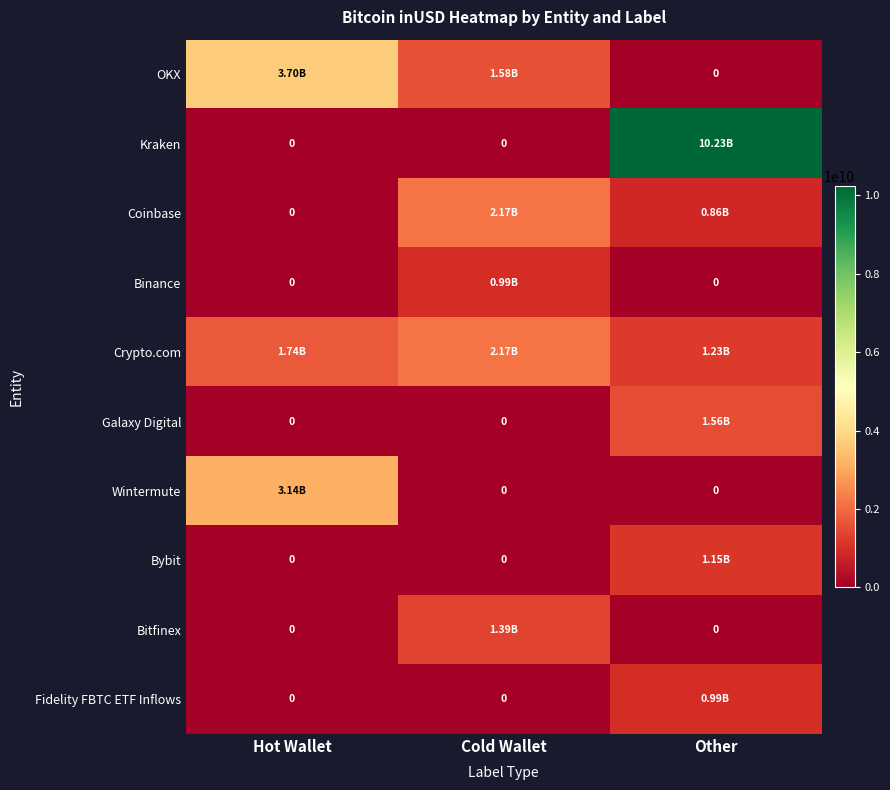

Is it true that Crypto.com equals 559554543.1 at Hot Wallet?

False